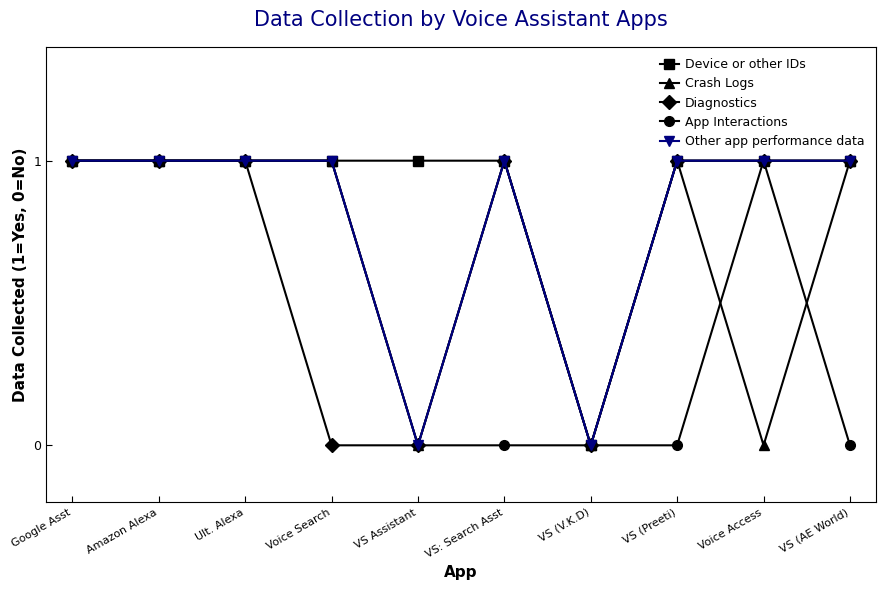

What position from the left is VS (AE World)?

10